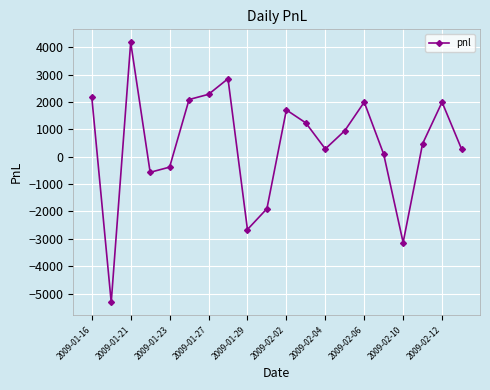

What is the smallest value displayed?

-5320